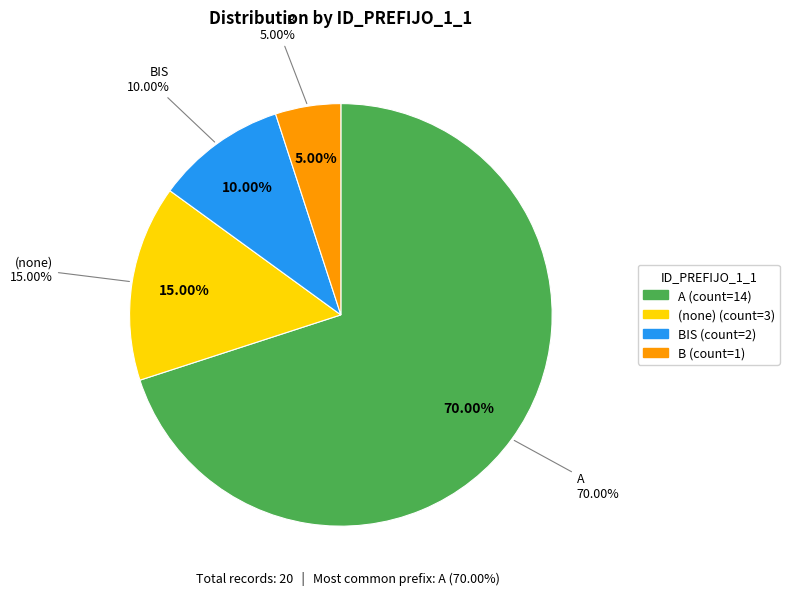

To the nearest percent, what is the difference between the largest and smallest slice percentages?

65%